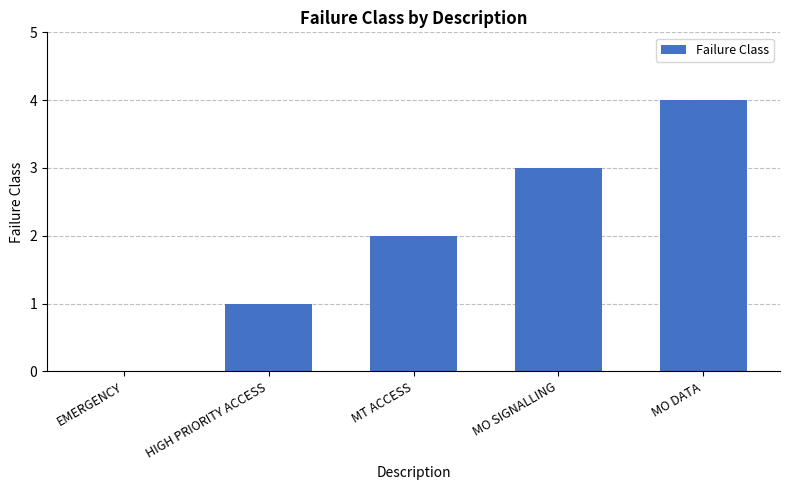

Reading left to right, list all the values displayed in this chart.

EMERGENCY=0	HIGH PRIORITY ACCESS=1	MT ACCESS=2	MO SIGNALLING=3	MO DATA=4